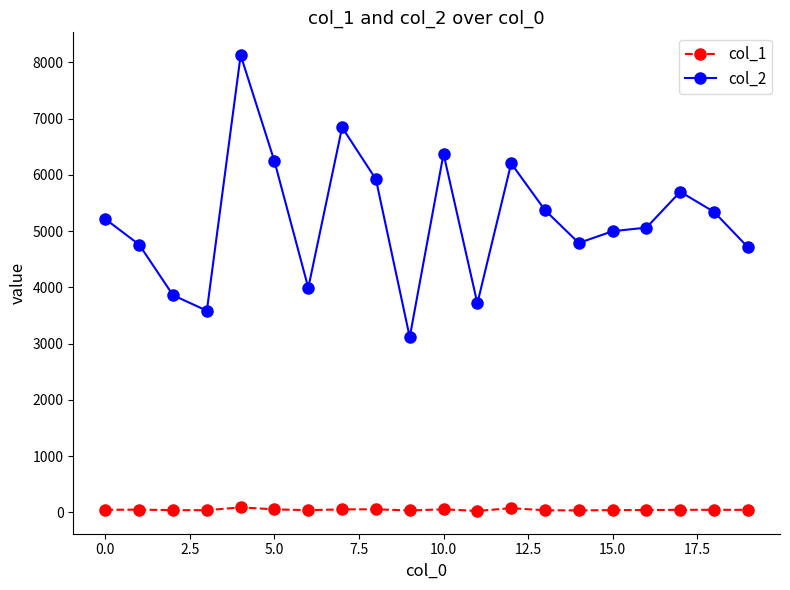

Which series has the widest spread of values?

col_2